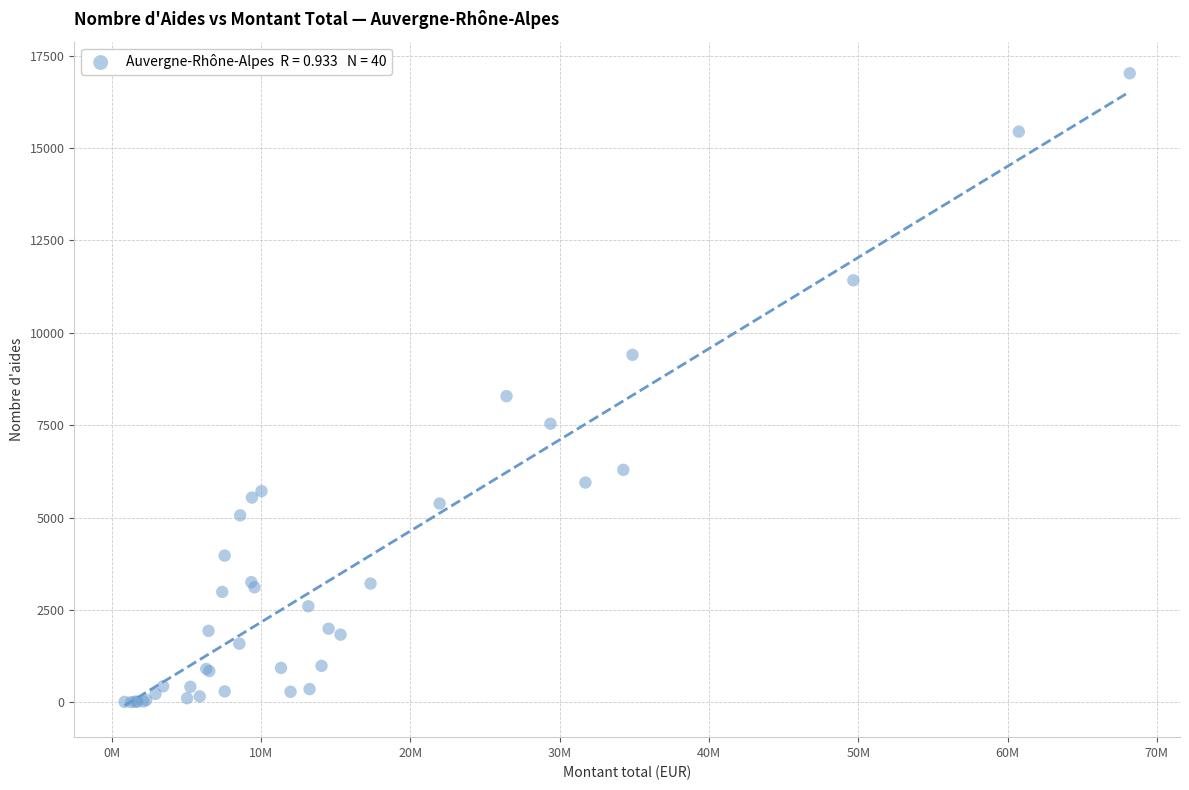

What Y value in the scatter plot is closest to 8516?

8287